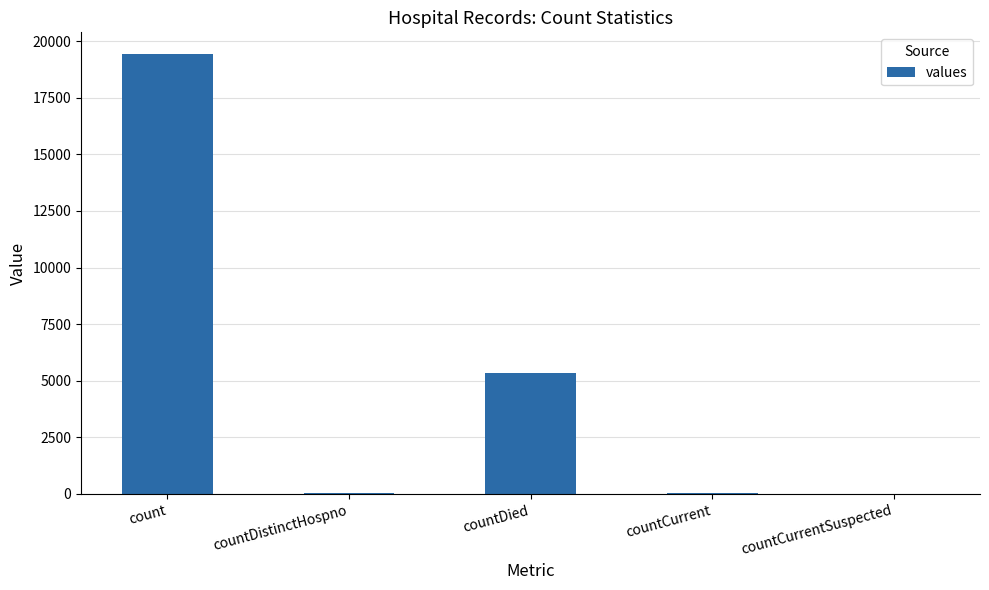

What is the difference between the values at countCurrentSuspected and countDistinctHospno?

38